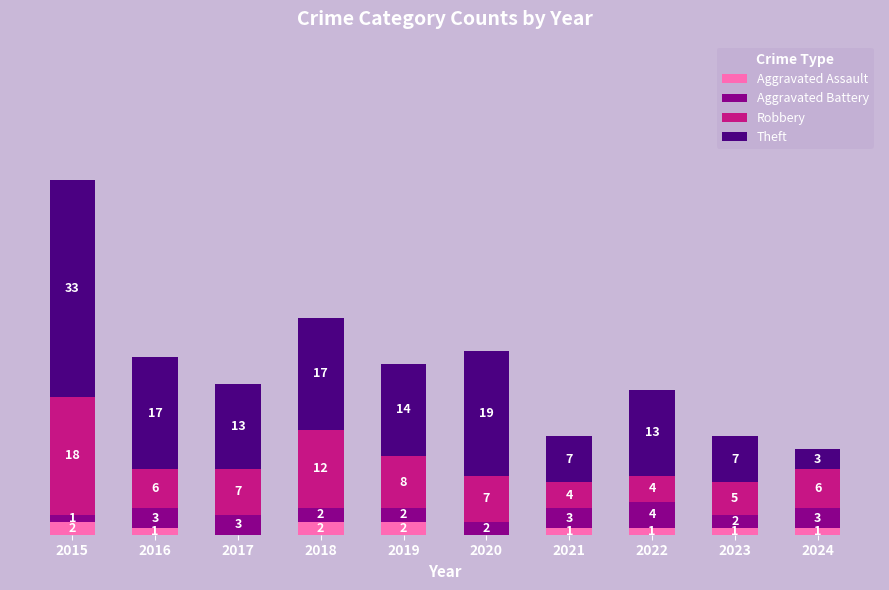

Rank the series by their maximum value, from lowest to highest.

Aggravated Assault, Aggravated Battery, Robbery, Theft